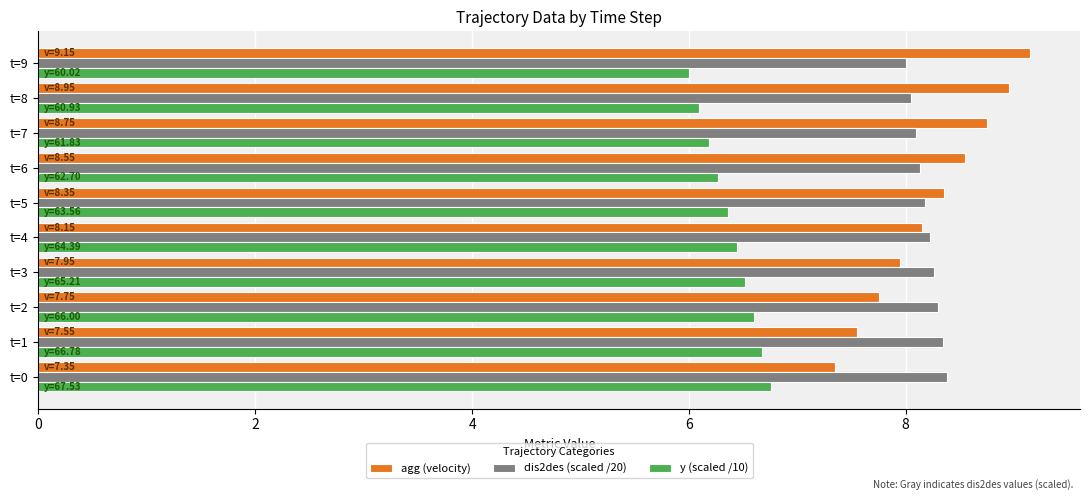

What is the maximum value shown in the chart?

9.2